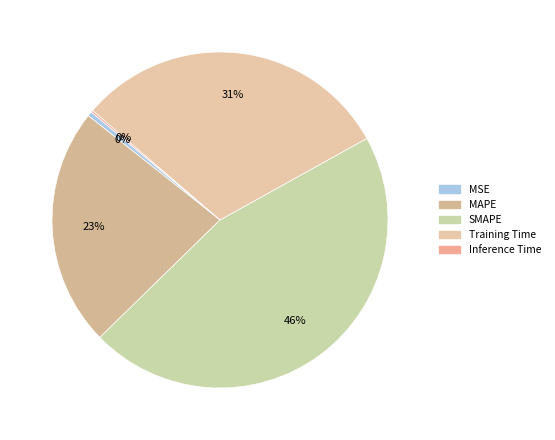

Does MSE represent more than half of the total?

No